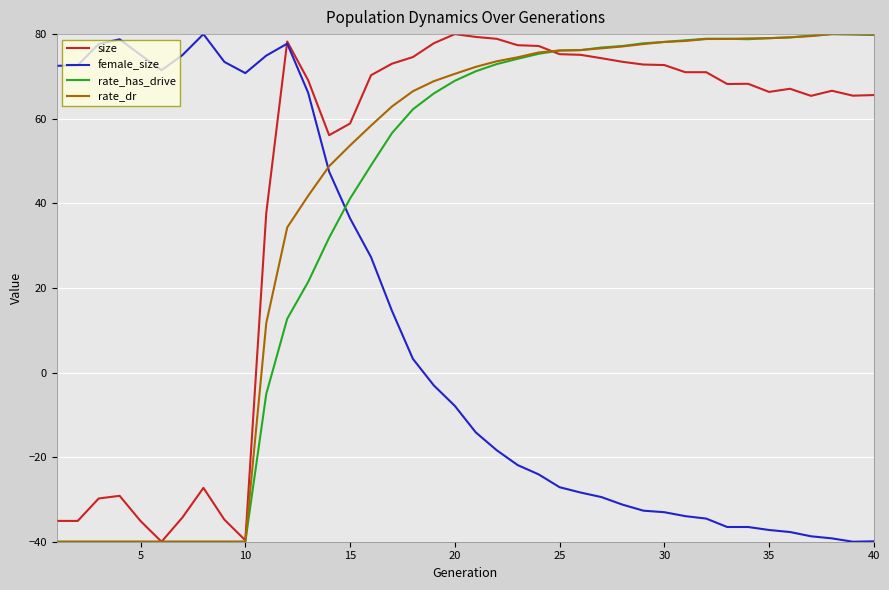

Does the chart display data point markers on the line(s)?

No